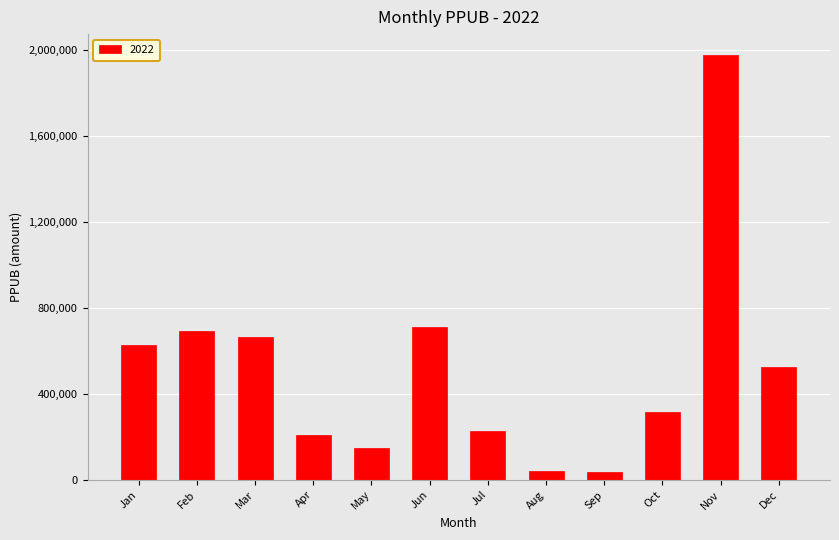

True or false: the data shows 148640.0 at May.

True